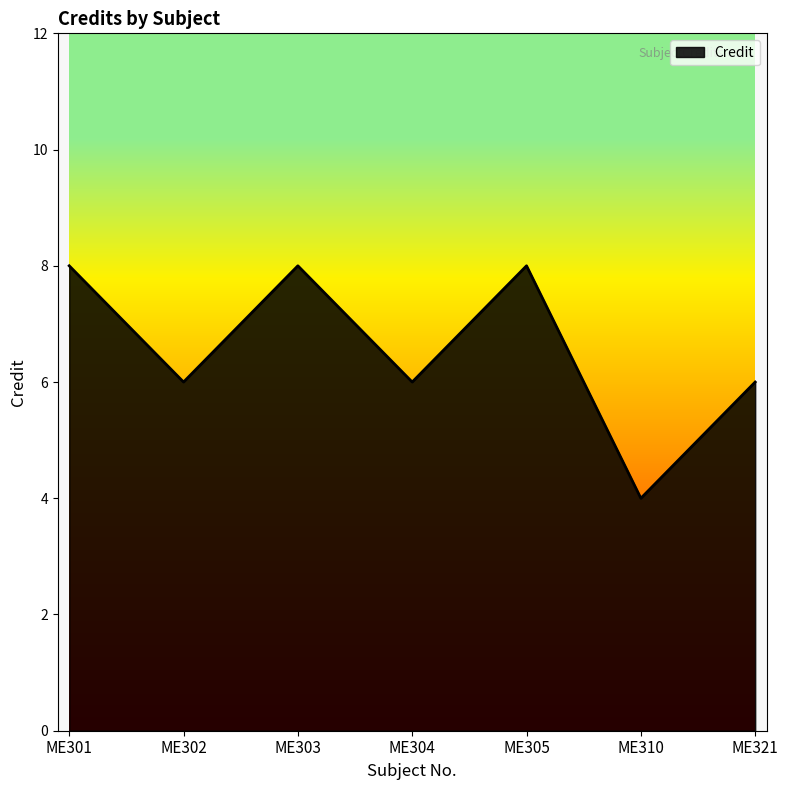

The chart shows a value of 5 at ME303. True or false?

False